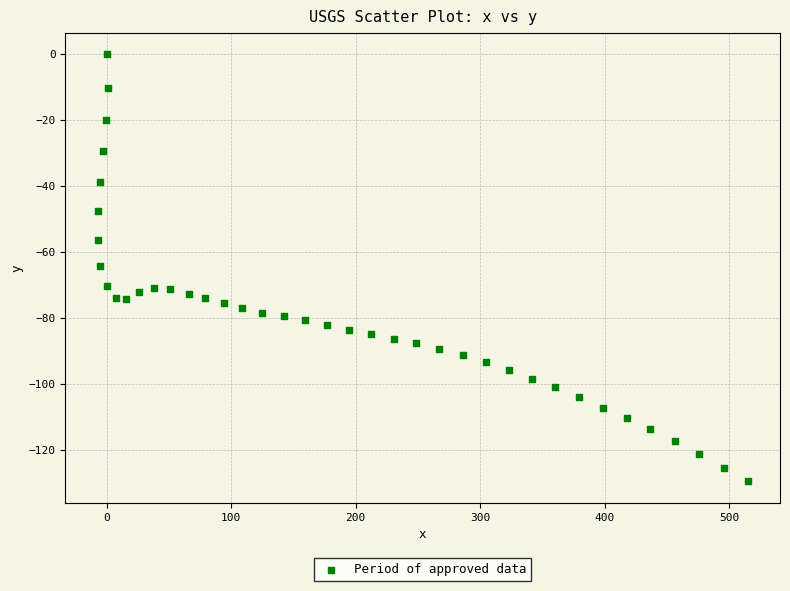

What is the range of Y values (max minus min)?

129.6